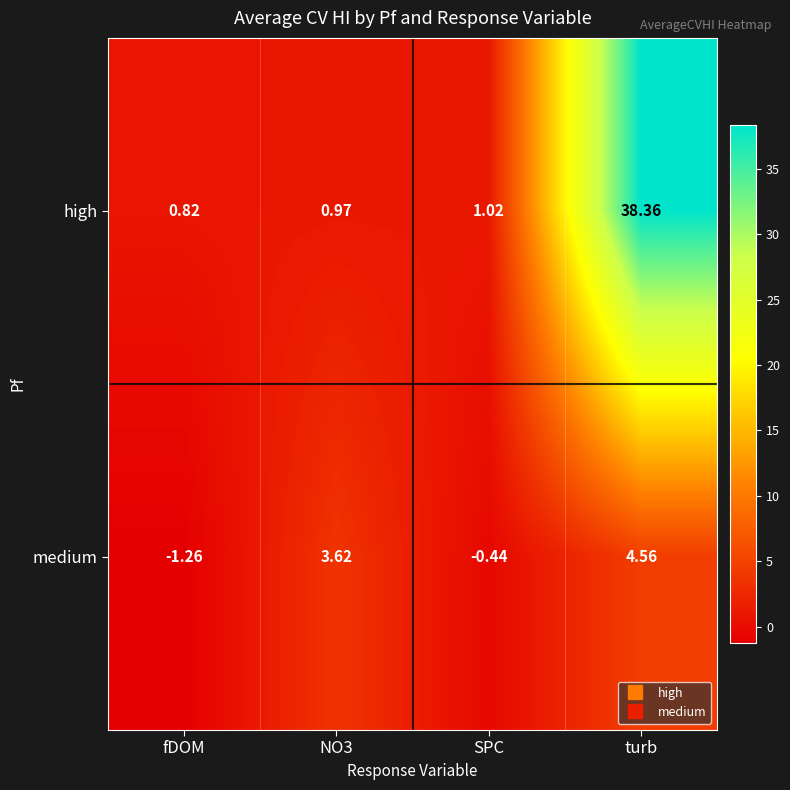

Which category has the highest value across all series?

turb